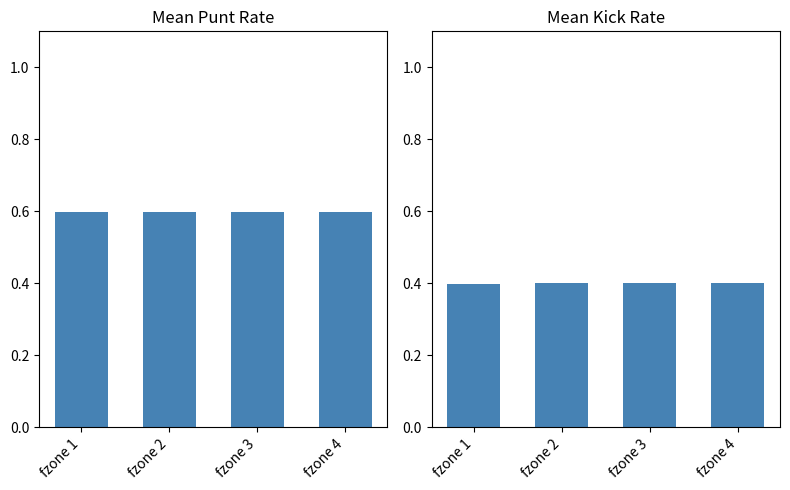

Rank the series by their maximum value, from highest to lowest.

punt, kick